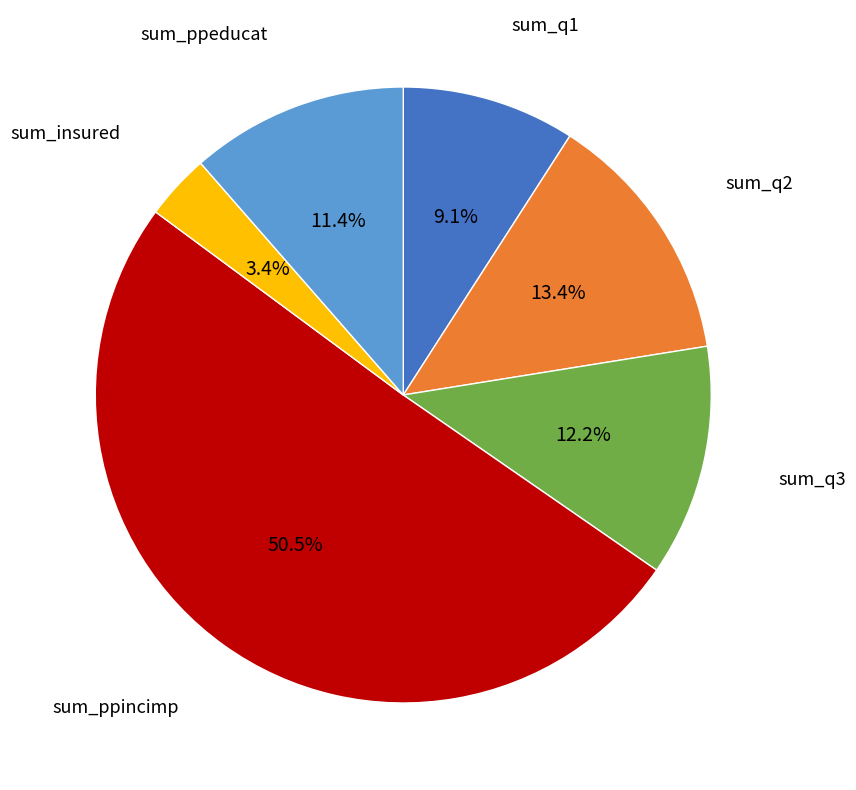

What portion of the pie excludes sum_ppincimp?

49.5%